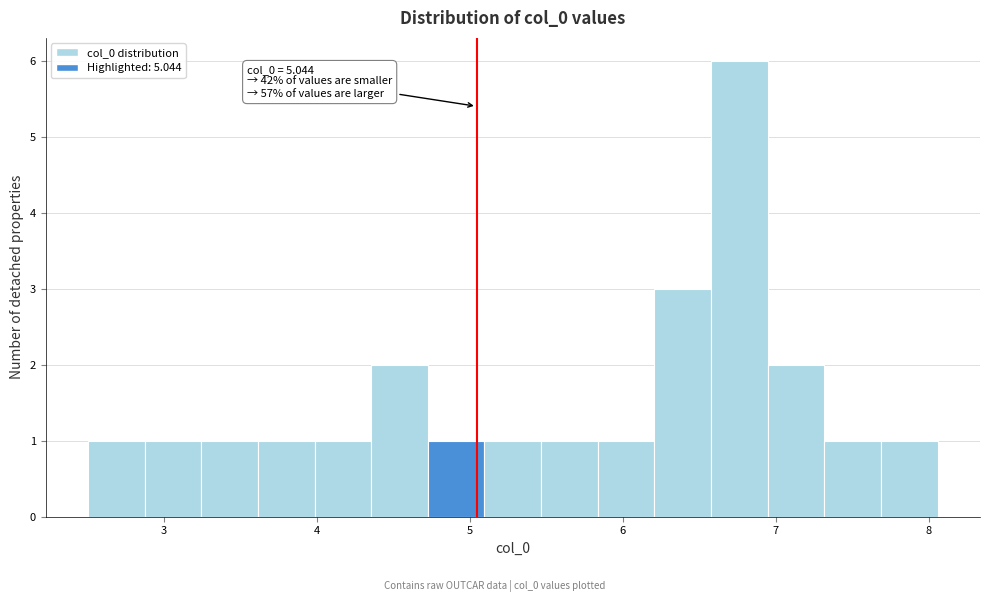

Read against the x-axis, roughly where is the centre of the tallest bar?

6.8